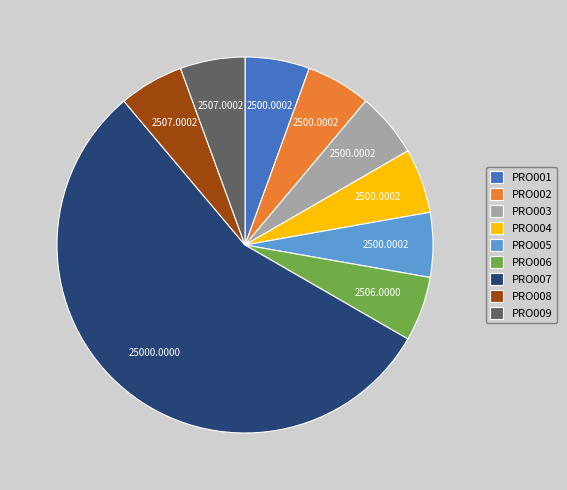

Which category has the biggest portion of the pie?

PRO007